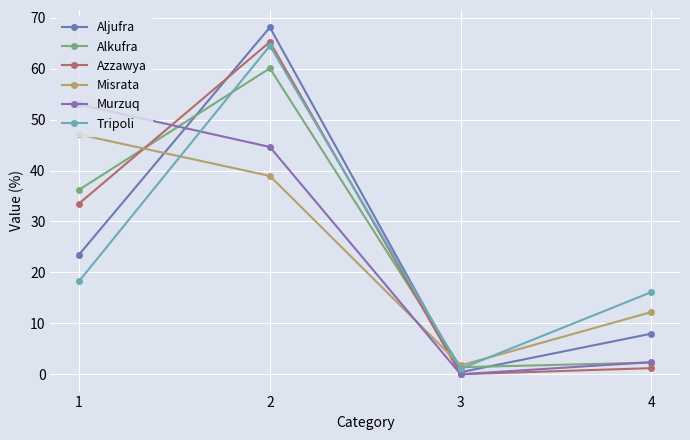

List the labels in order of Misrata value, largest first.

1, 2, 4, 3